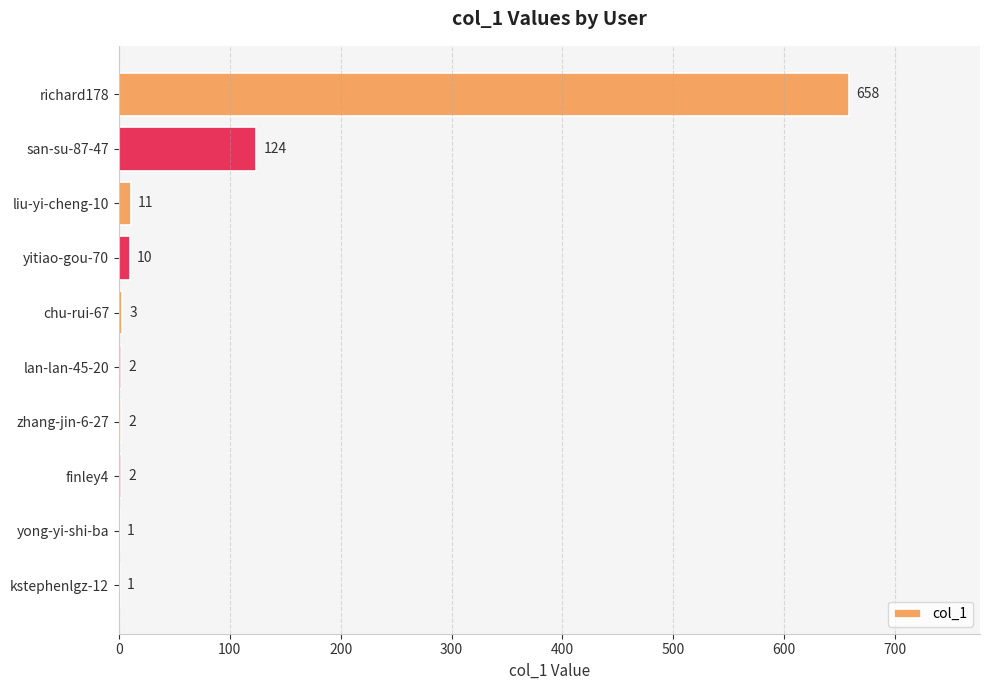

The chart shows a value of 658 at richard178. True or false?

True